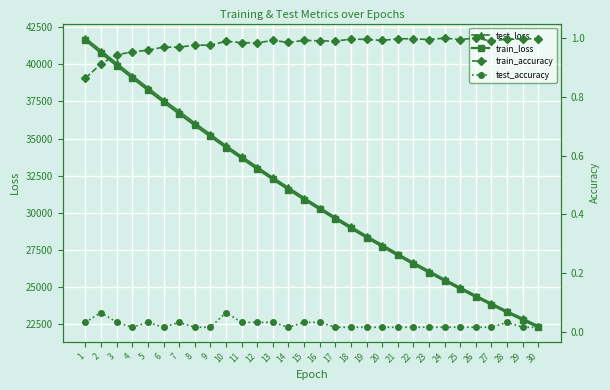

How many data points in train_loss are above 30893?

15